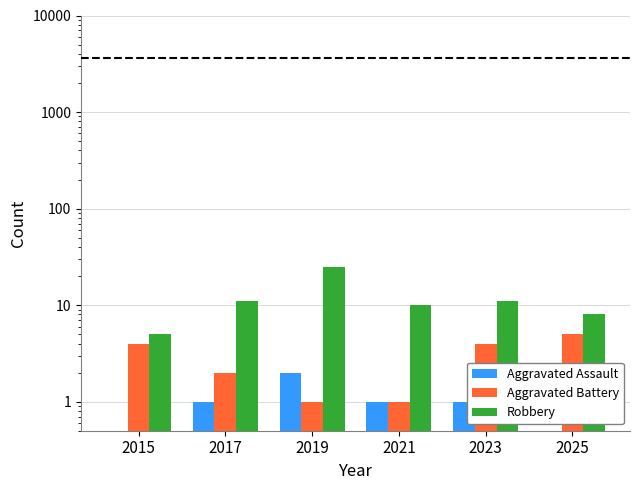

What is the spread (max minus min) of values at 2023?

10.0